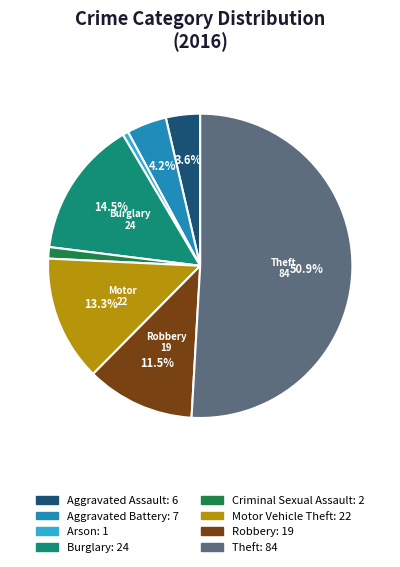

Count the number of slices in the pie.

8